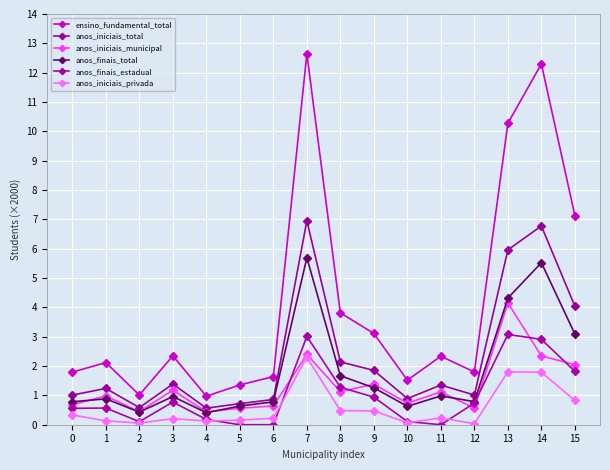

What is the minimum value for ensino_fundamental_total?

1.0